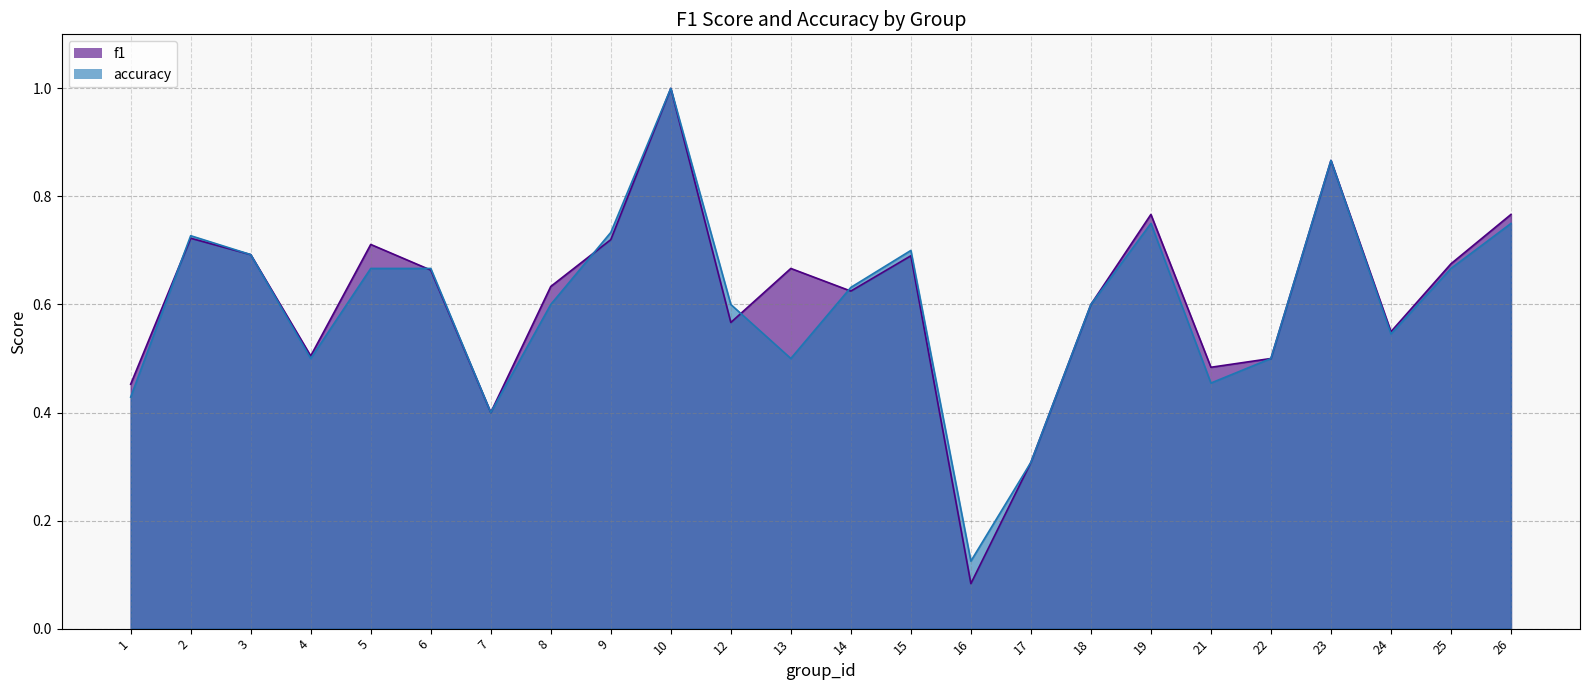

What is the maximum value shown in the chart?

1.0